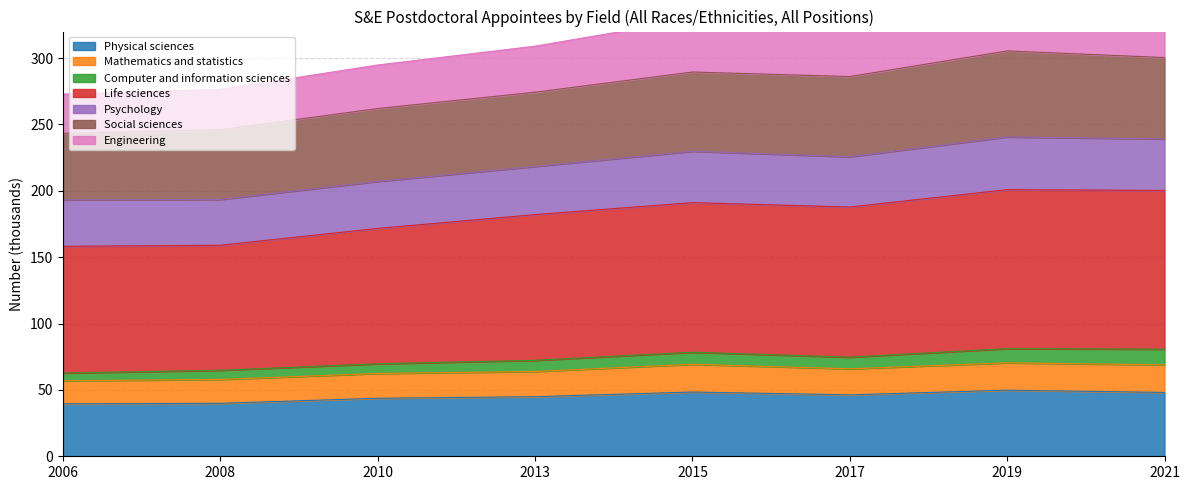

Which has a higher value, 2017 or 2013?

2017